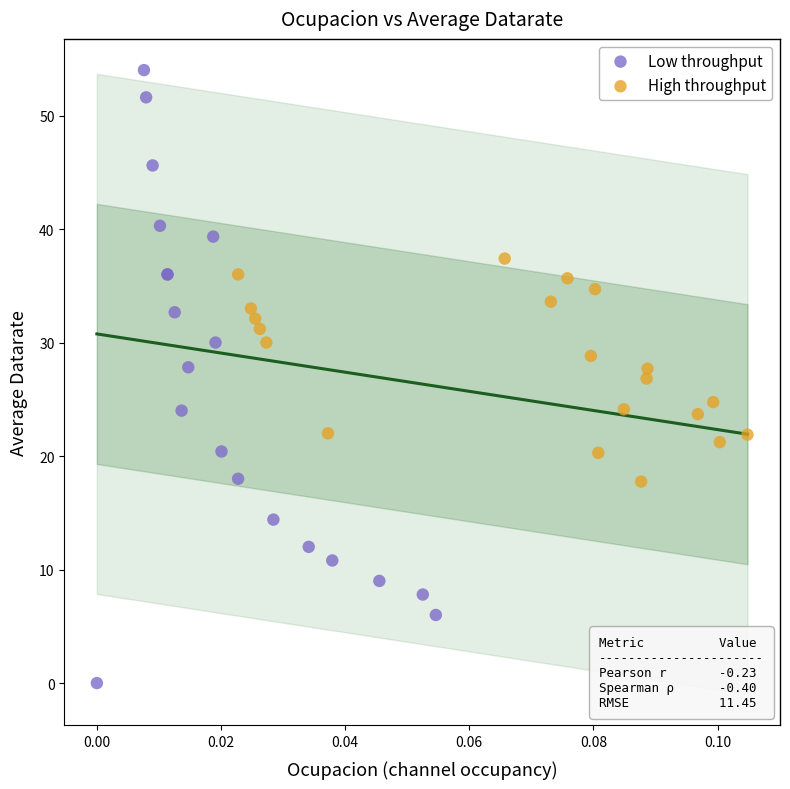

Which series has the largest Y range (max minus min)?

Low throughput